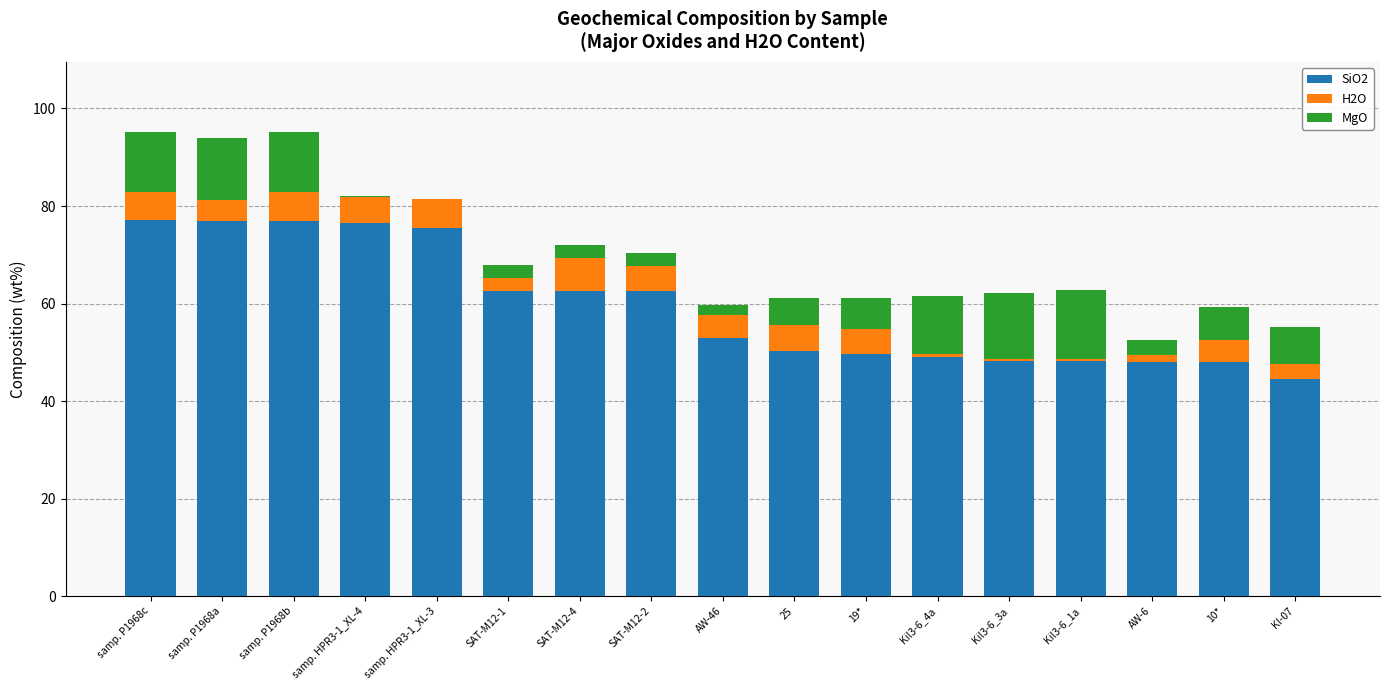

What is the total value across all series at samp. P1968b?

95.2